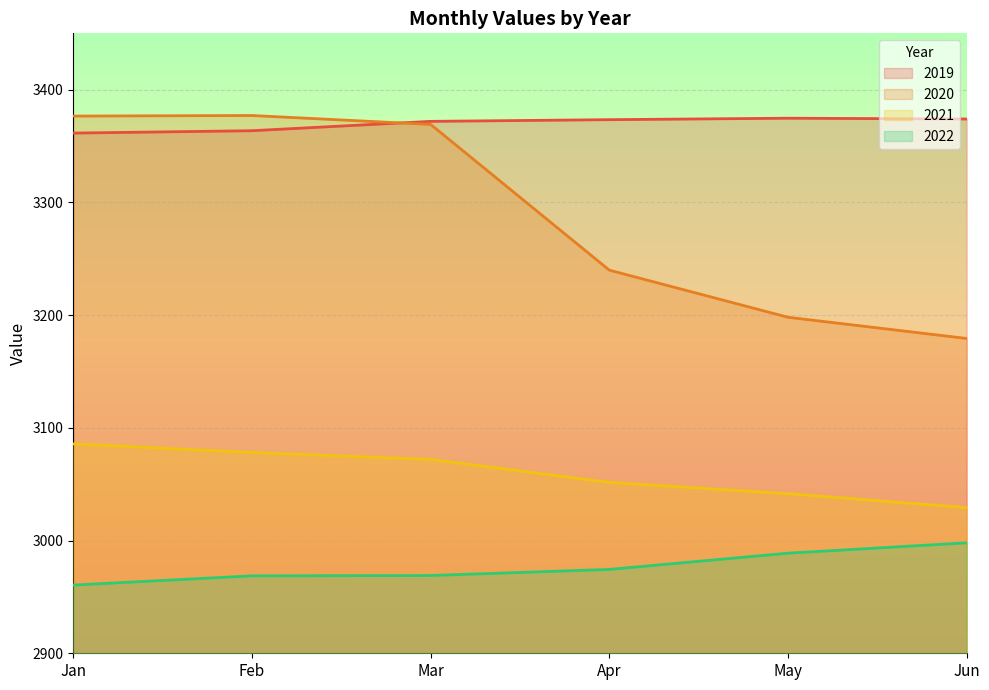

Which series has the largest total across all categories?

2019